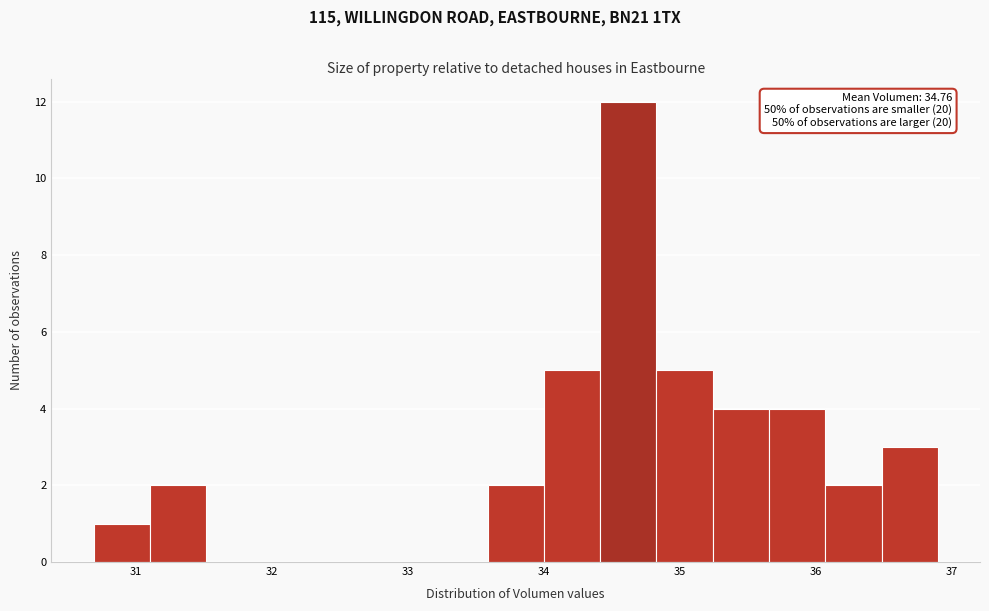

Over which range of the x-axis is the bar tallest?

34.4 to 34.8